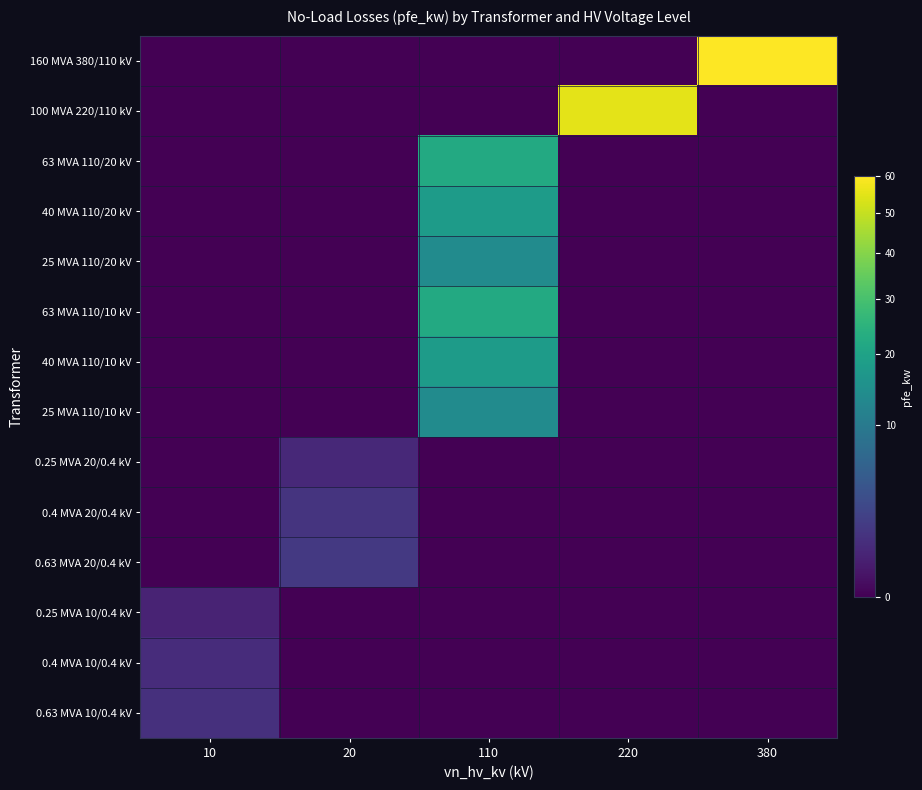

At 380, list the series in order from smallest to largest.

100 MVA 220/110 kV, 63 MVA 110/20 kV, 40 MVA 110/20 kV, 25 MVA 110/20 kV, 63 MVA 110/10 kV, 40 MVA 110/10 kV, 25 MVA 110/10 kV, 0.25 MVA 20/0.4 kV, 0.4 MVA 20/0.4 kV, 0.63 MVA 20/0.4 kV, 0.25 MVA 10/0.4 kV, 0.4 MVA 10/0.4 kV, 0.63 MVA 10/0.4 kV, 160 MVA 380/110 kV